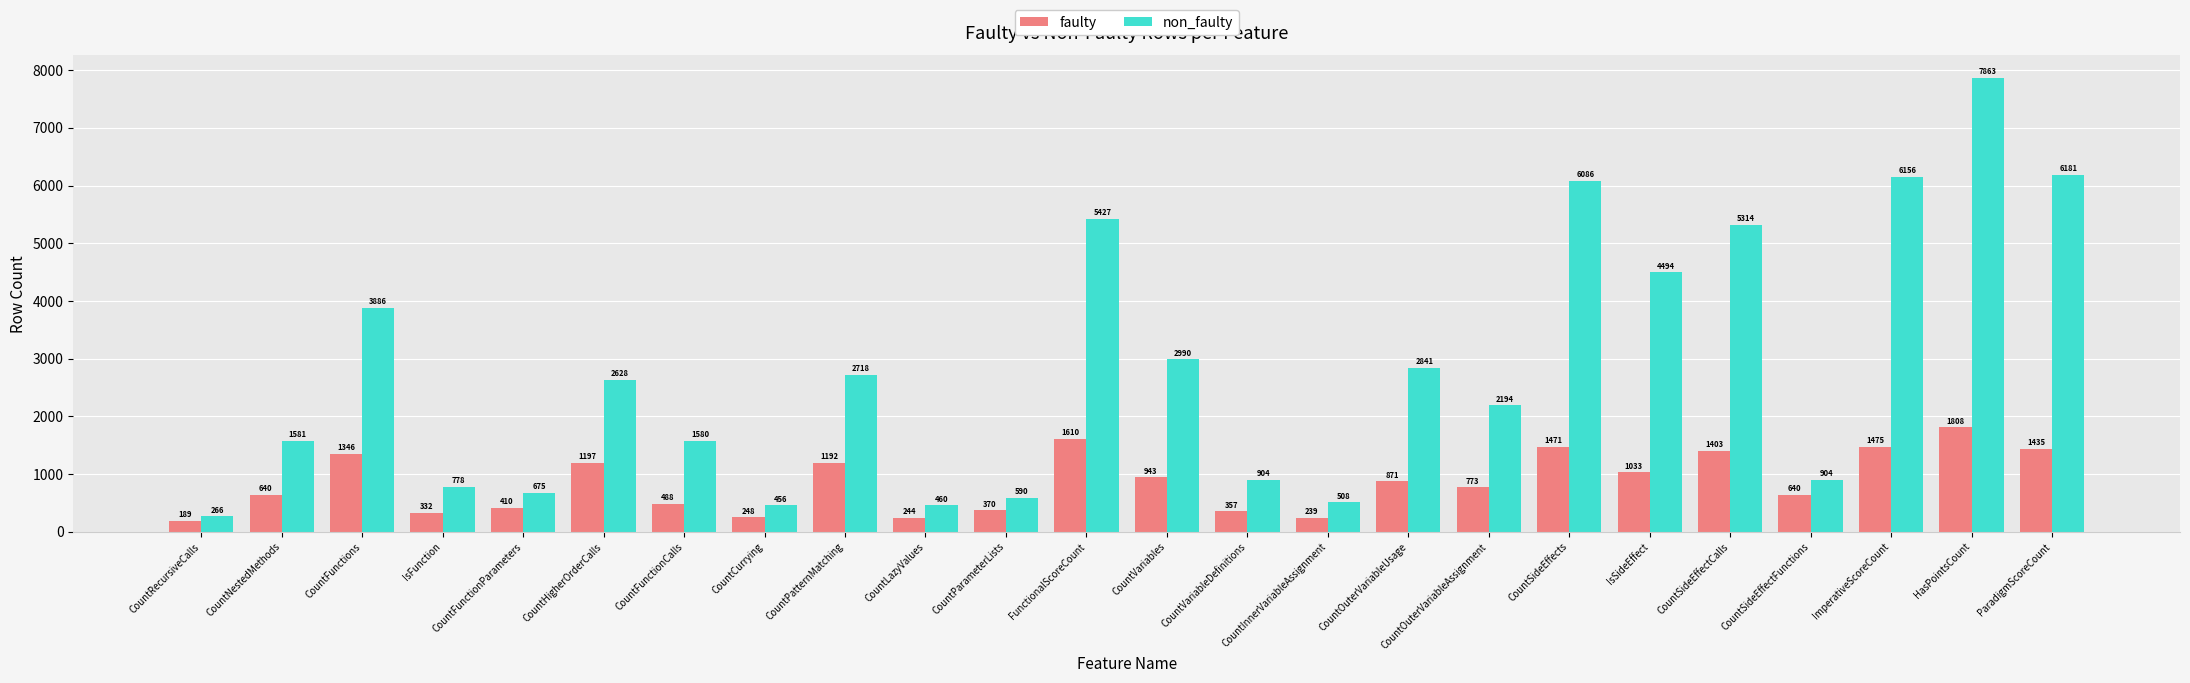

How many data points in faulty are less than 871?

12